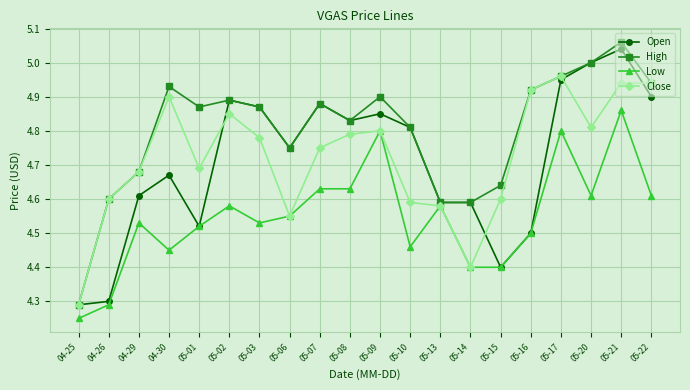

At which label is Close closest to 4?

04-25